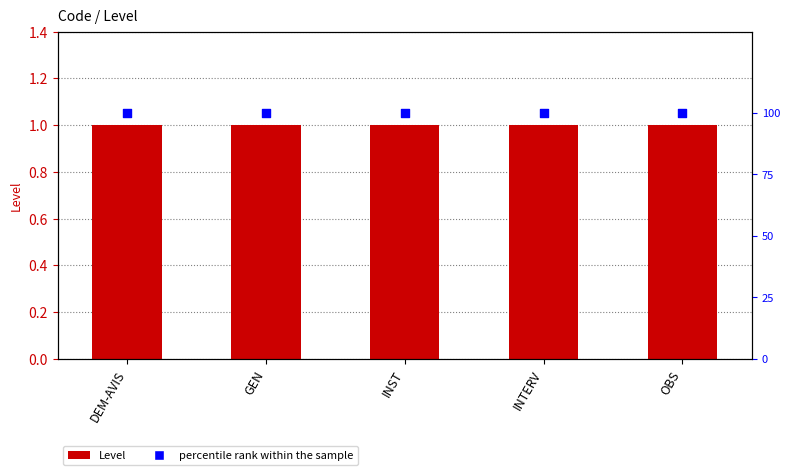

What are all the series names shown in the legend?

Level, percentile rank within the sample